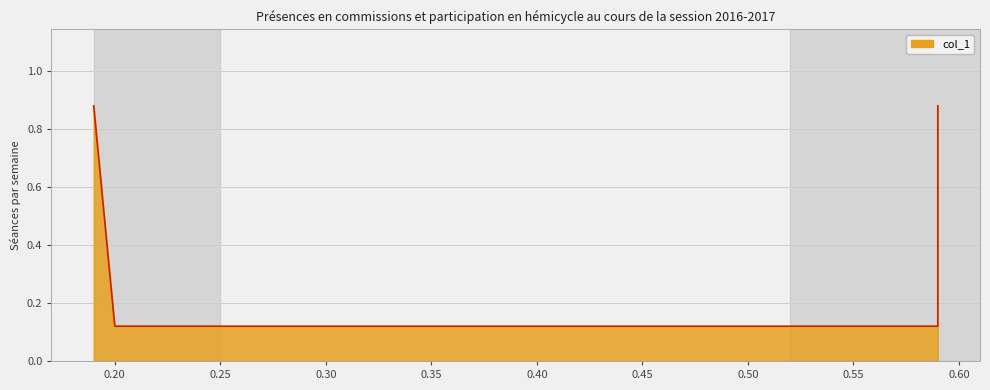

Reading left to right, what are all the values shown in this chart?

0.19=0.9	0.2=0.1	0.59=0.1	0.59=0.9